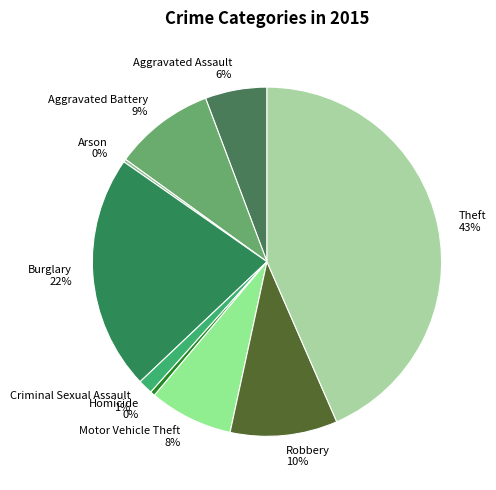

Is there any slice that represents more than half of the pie?

No